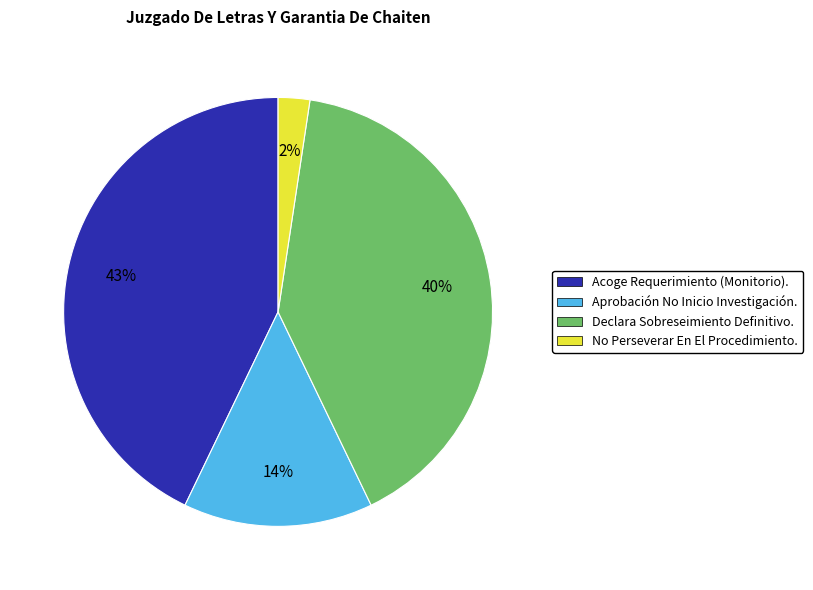

Which slice is the smallest?

No Perseverar En El Procedimiento.